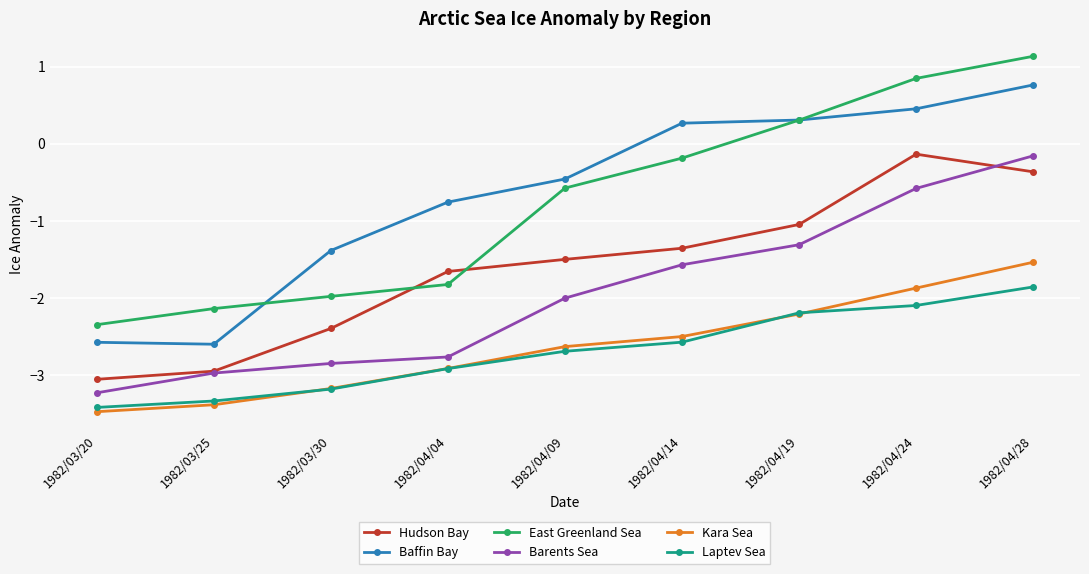

True or false: Laptev Sea has more than 1 points higher than both neighbors.

False